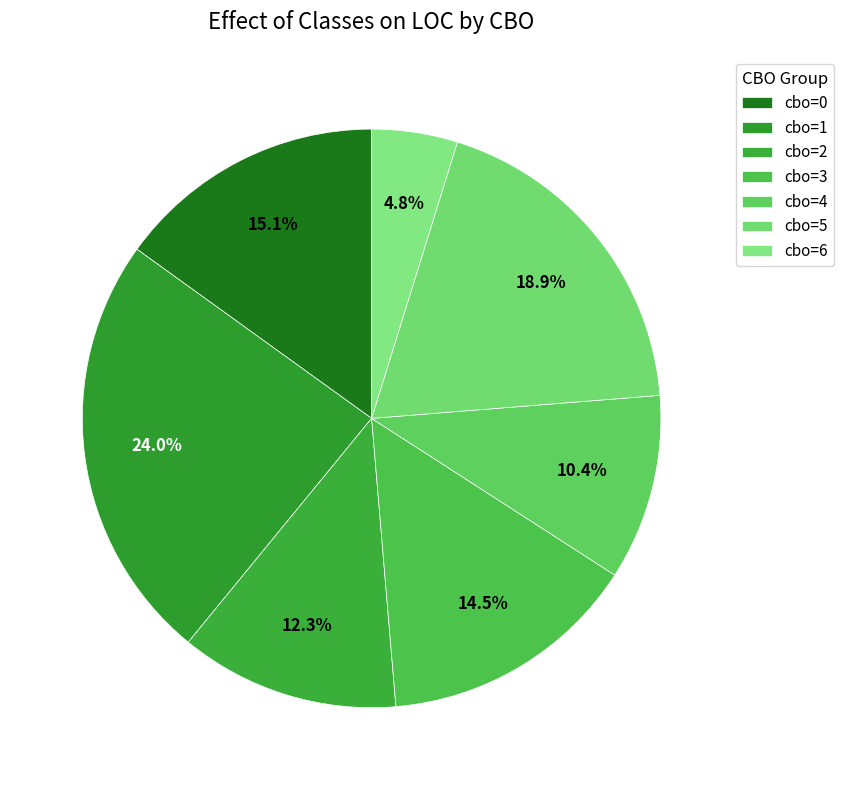

What percentage is the cbo=0 slice, to the nearest percent?

15%